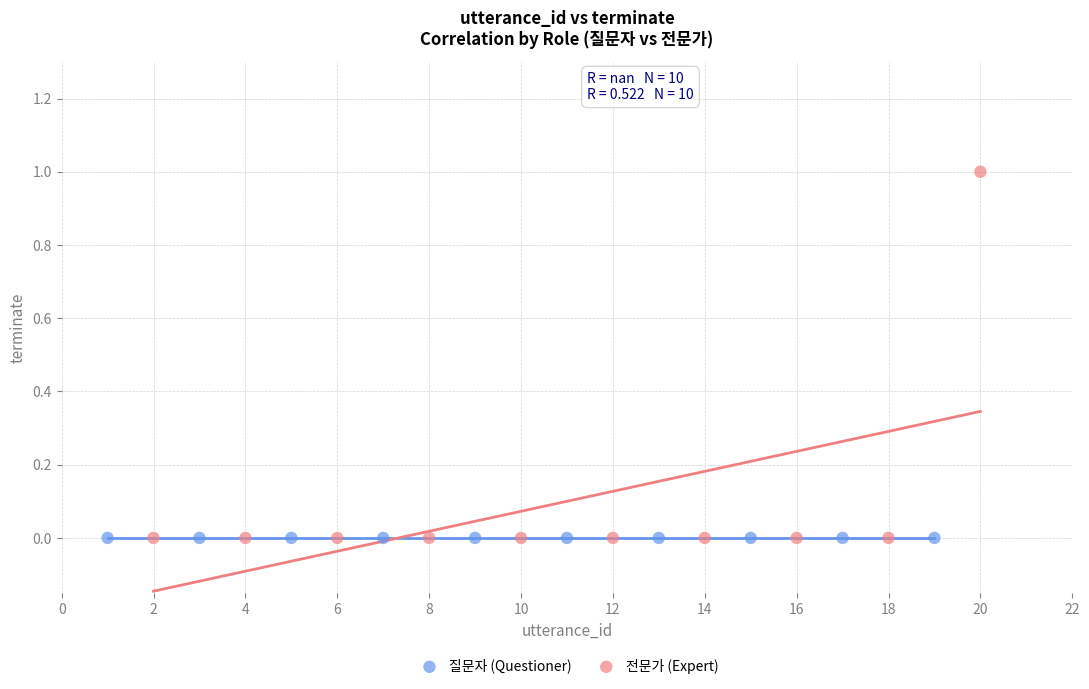

Which series reaches the maximum Y coordinate?

전문가 (Expert)